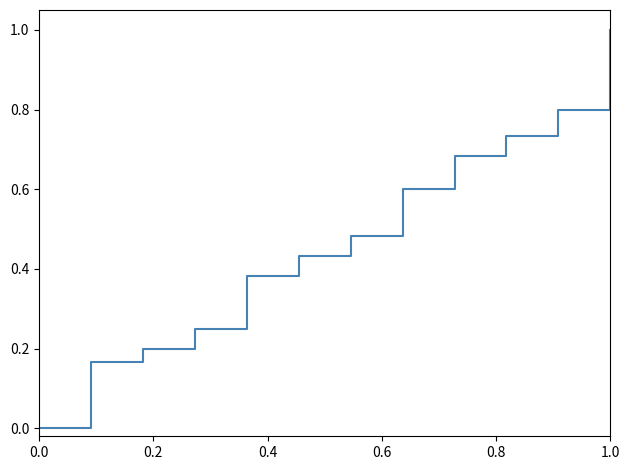

What is the difference between the maximum and minimum values?

1.0